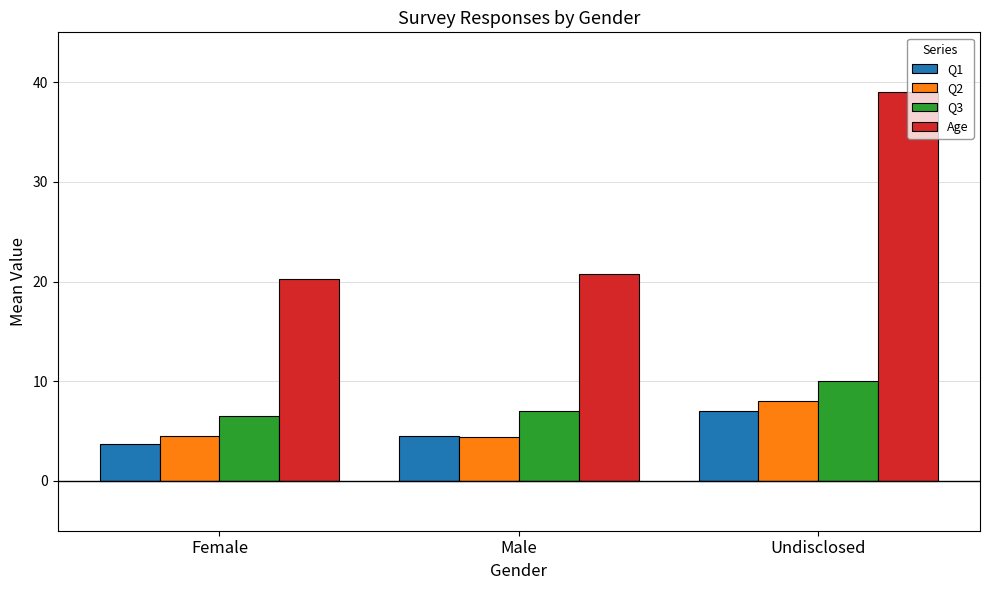

At Undisclosed, list the series in order from largest to smallest.

Age, Q3, Q2, Q1